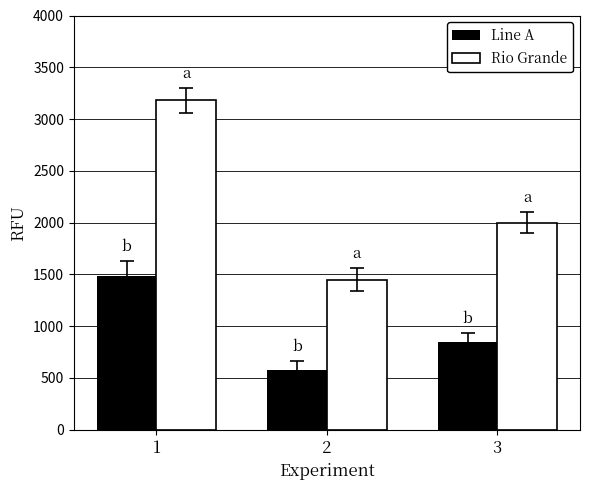

What is the total value across all series at 2?

2025